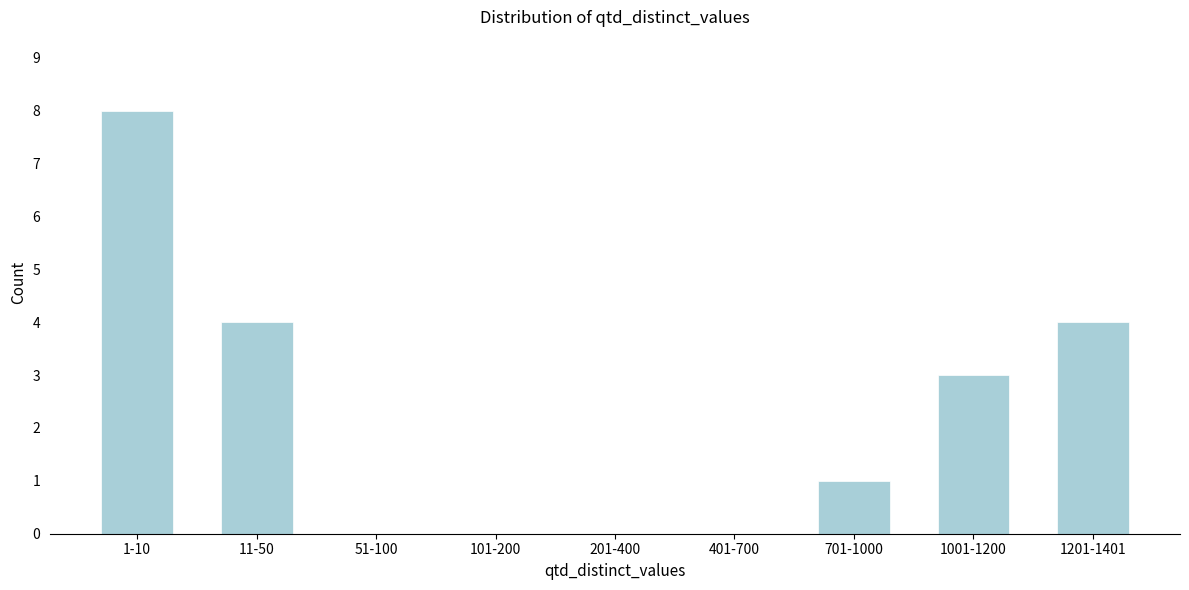

Reading left to right, transcribe all the data shown in this chart.

1-10=8	11-50=4	51-100=0	101-200=0	201-400=0	401-700=0	701-1000=1	1001-1200=3	1201-1401=4